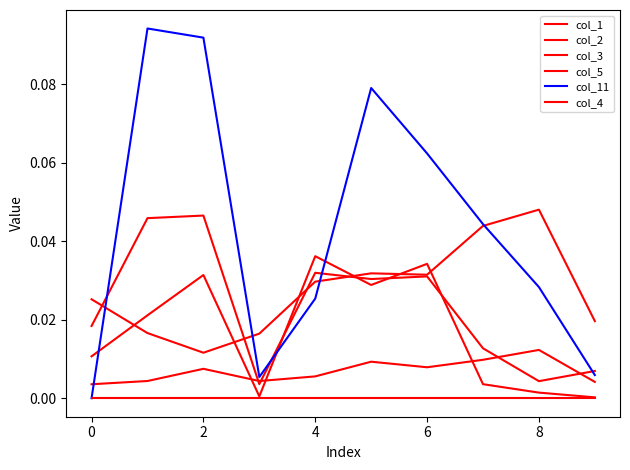

Where is the first local maximum for col_1?

2